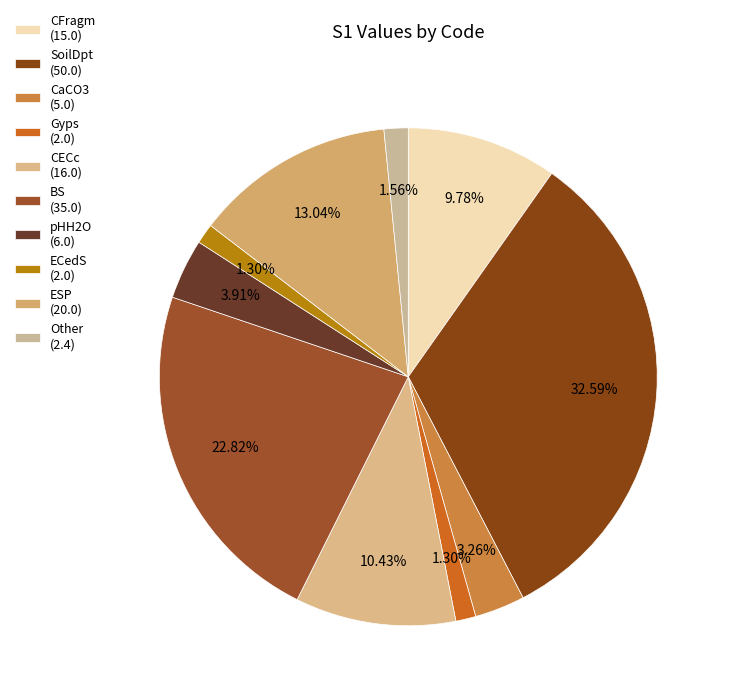

How many slices are in this pie chart?

10